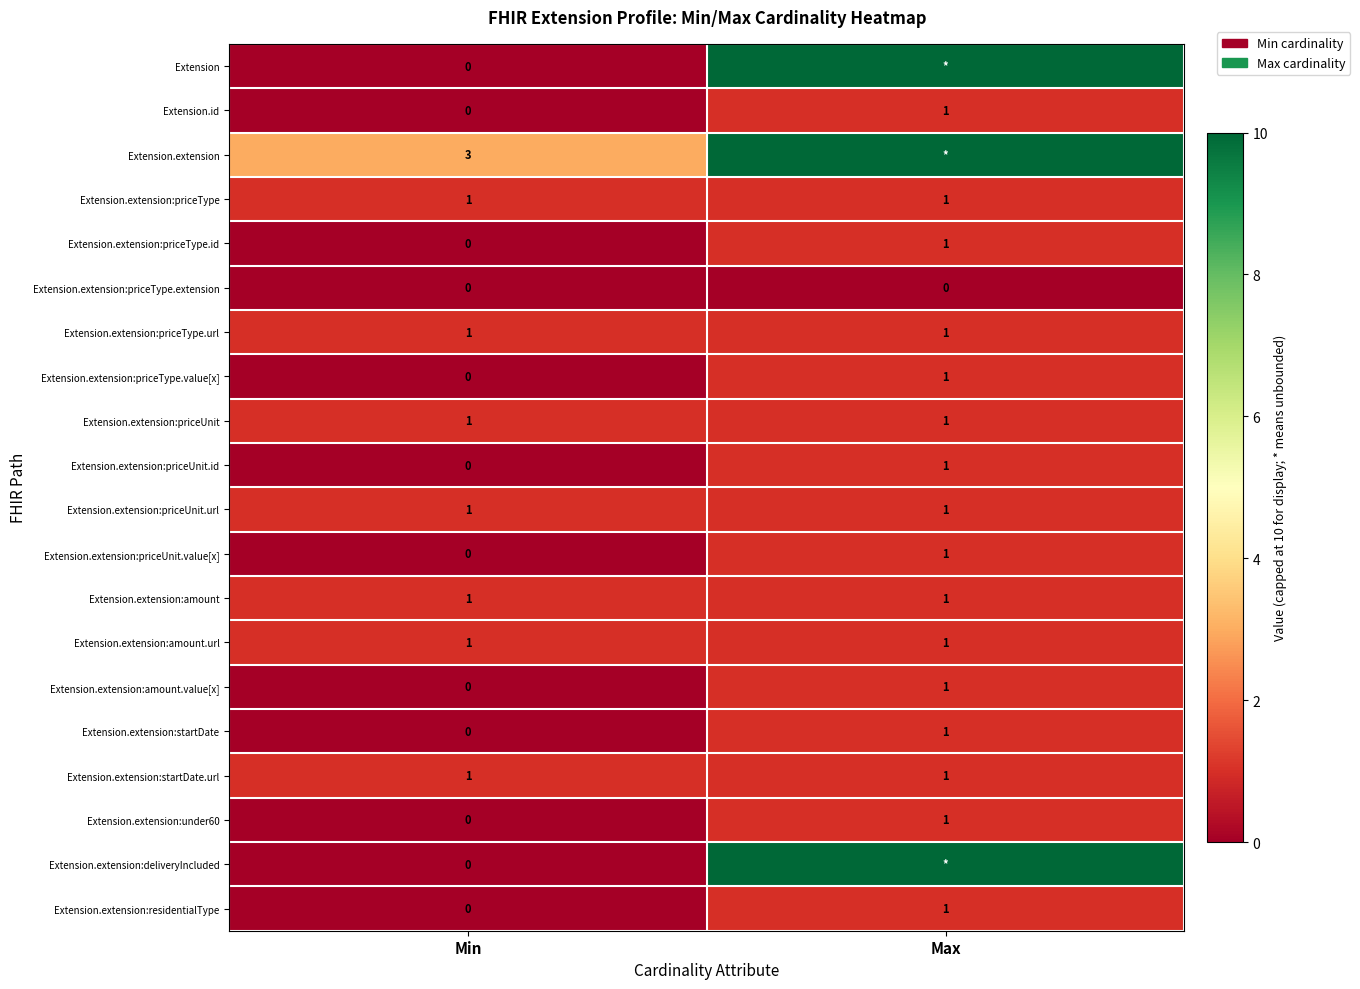

Is the value of Extension.extension:priceUnit.id at Max greater than the value of Extension.extension:priceUnit.value[x] at Min?

Yes